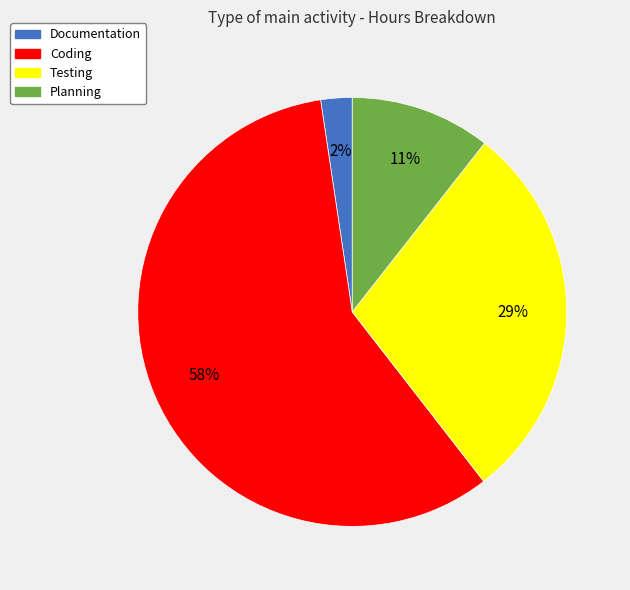

Is it true that Testing is 21% of the pie?

False